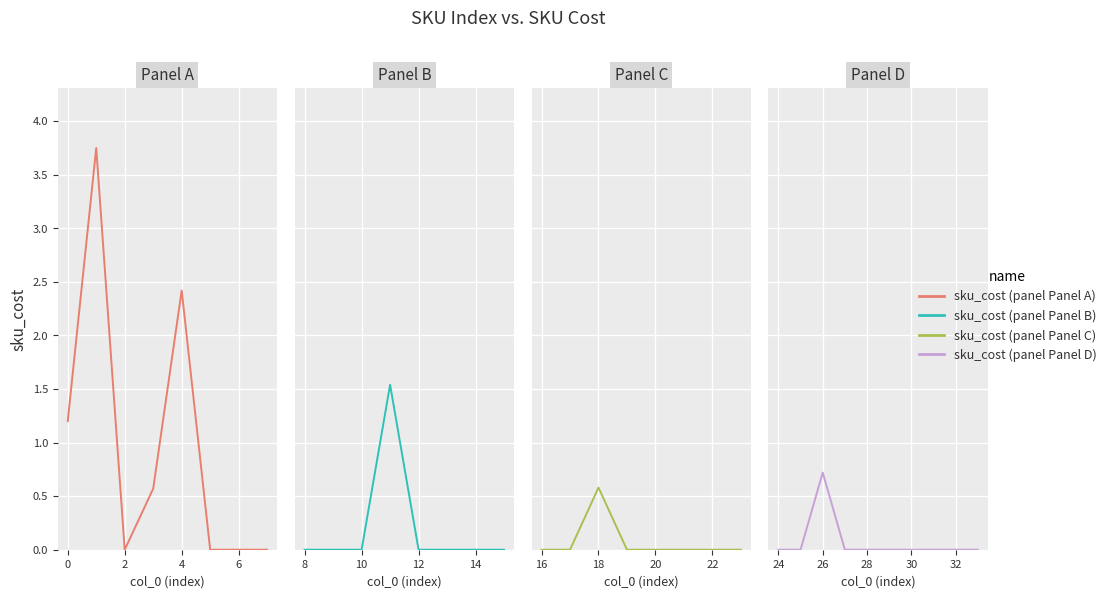

Reading left to right, transcribe all the data shown in this chart.

1.2	3.8	0.0	0.6	2.4	0.0	0.0	0.0	0.0	0.0	0.0	1.5	0.0	0.0	0.0	0.0	0.0	0.0	0.6	0.0	0.0	0.0	0.0	0.0	0.0	0.0	0.7	0.0	0.0	0.0	0.0	0.0	0.0	0.0